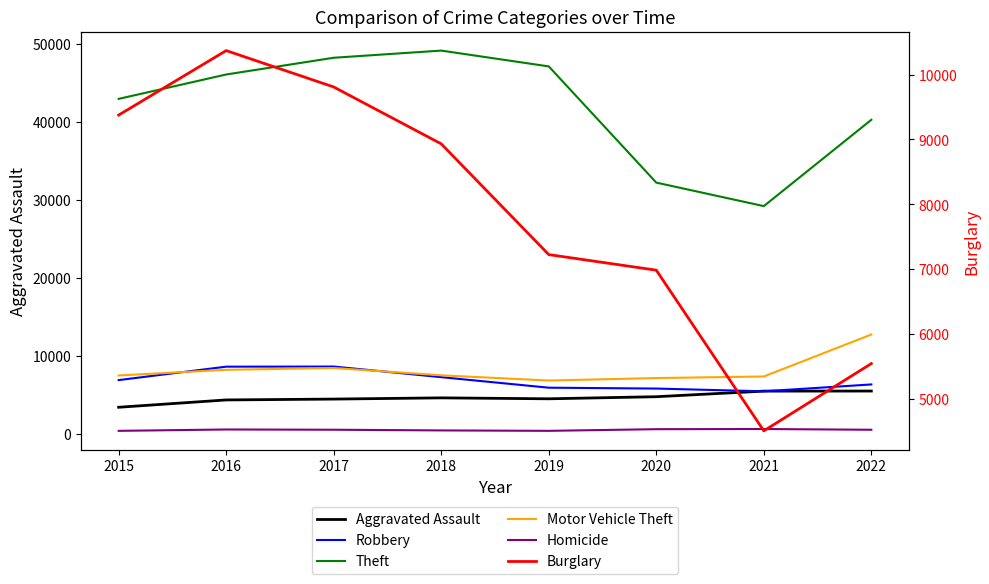

At which label is Burglary closest to 7439?

2019